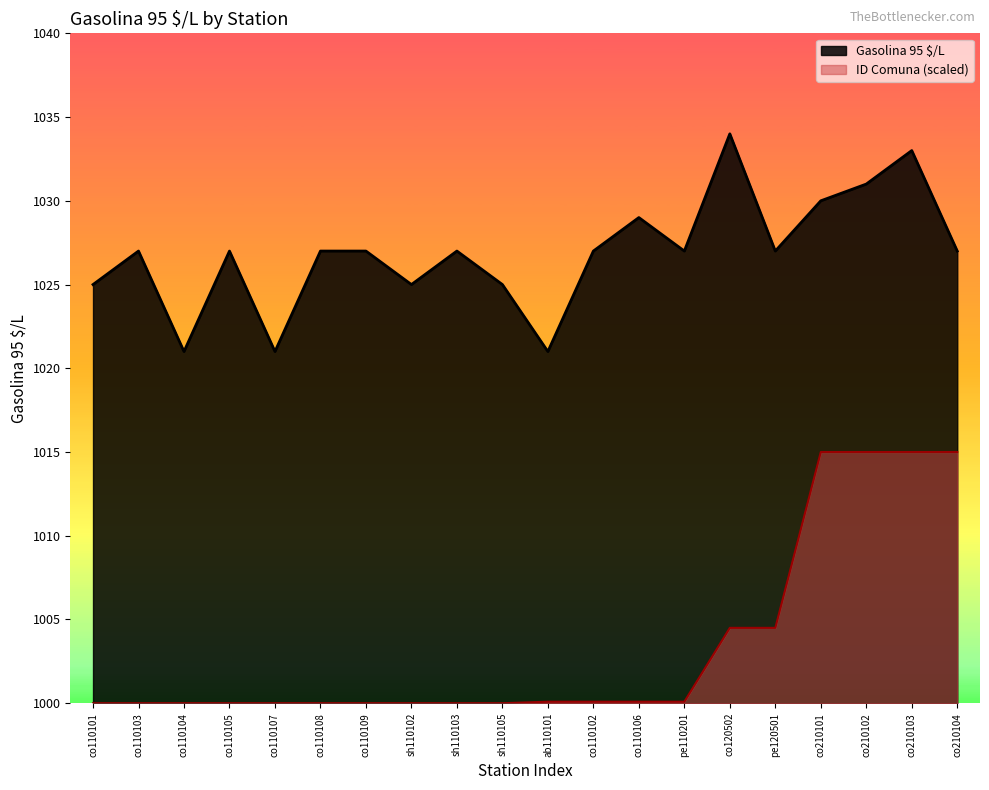

Rank the series by their maximum value, from lowest to highest.

ID Comuna (scaled), Gasolina 95 $/L